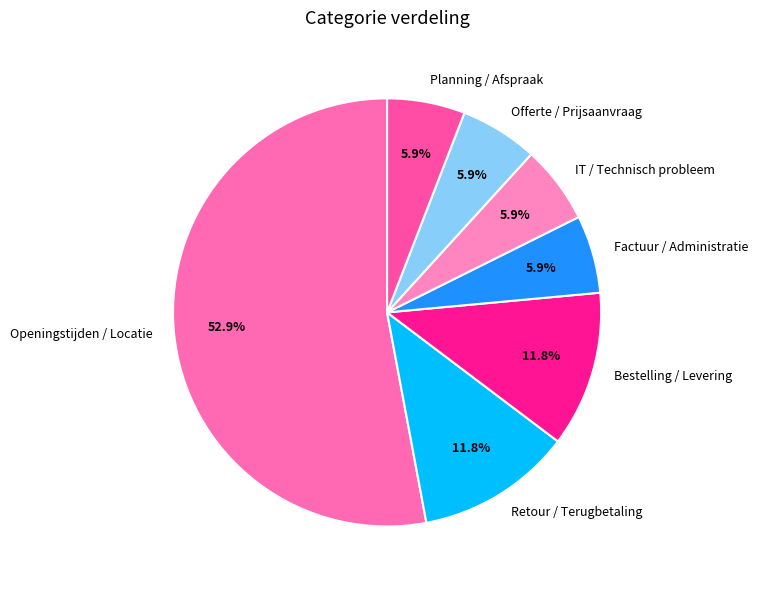

To the nearest percent, what is the difference between the Retour / Terugbetaling and Factuur / Administratie slice percentages?

6%